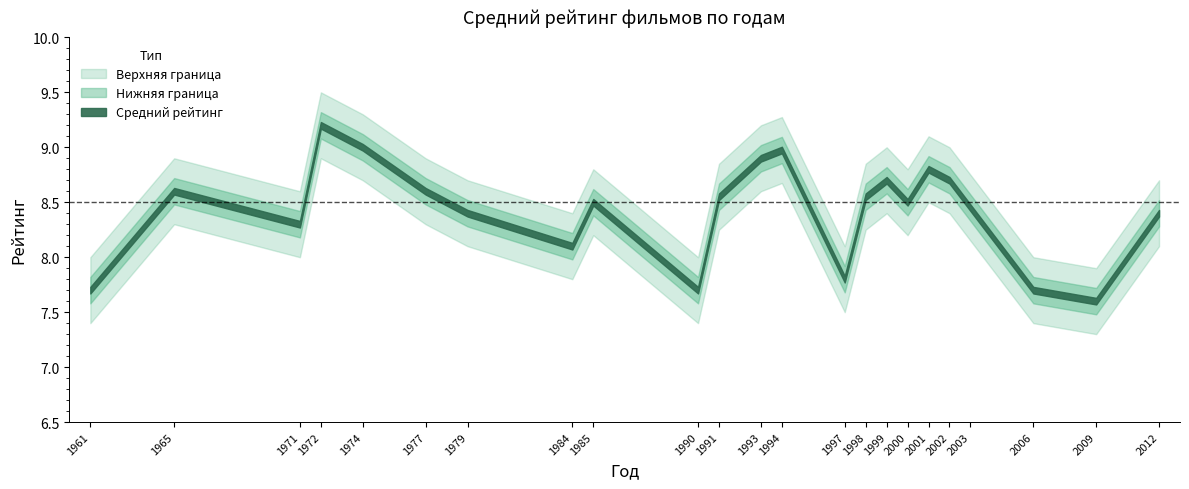

Between 1979 and 1993, which series saw the biggest shift?

Средний рейтинг